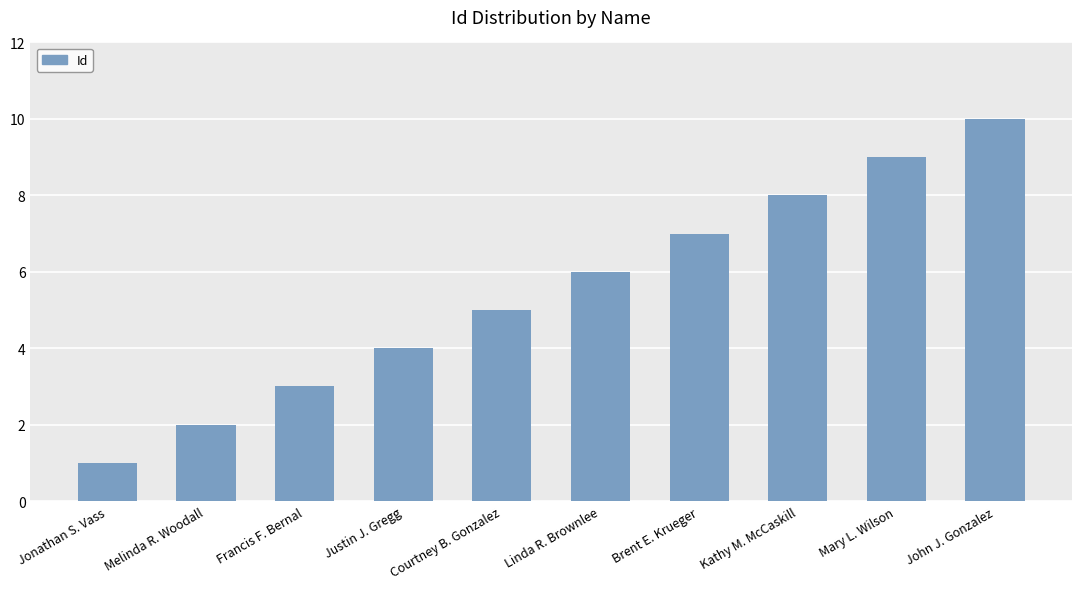

Rank the categories by value from highest to lowest.

John J. Gonzalez, Mary L. Wilson, Kathy M. McCaskill, Brent E. Krueger, Linda R. Brownlee, Courtney B. Gonzalez, Justin J. Gregg, Francis F. Bernal, Melinda R. Woodall, Jonathan S. Vass